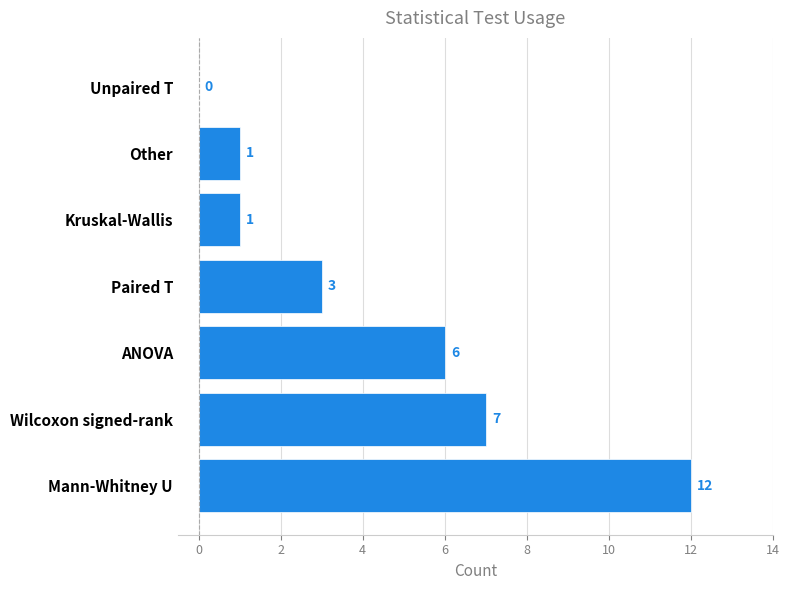

What is the sum of all values?

30